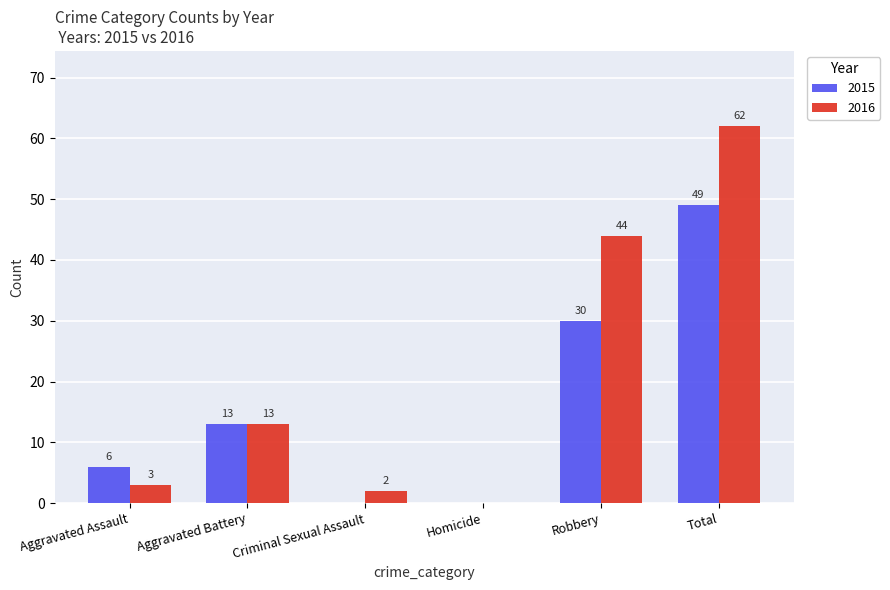

What is the sum of all 2016 values?

124